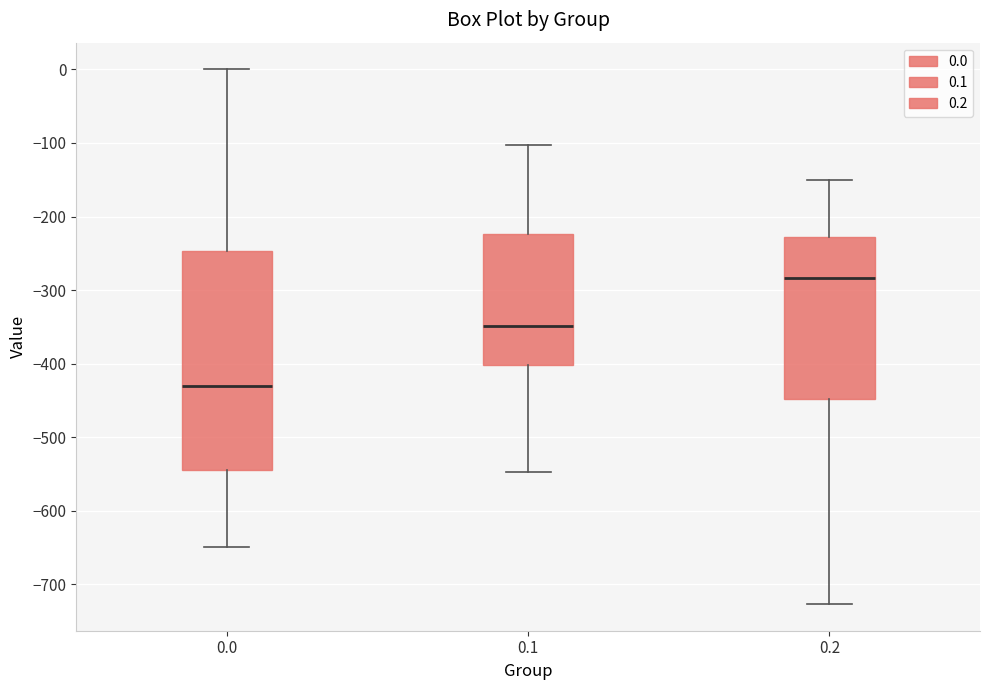

Comparing the boxes themselves (not the whiskers), which one is the tallest?

0.0